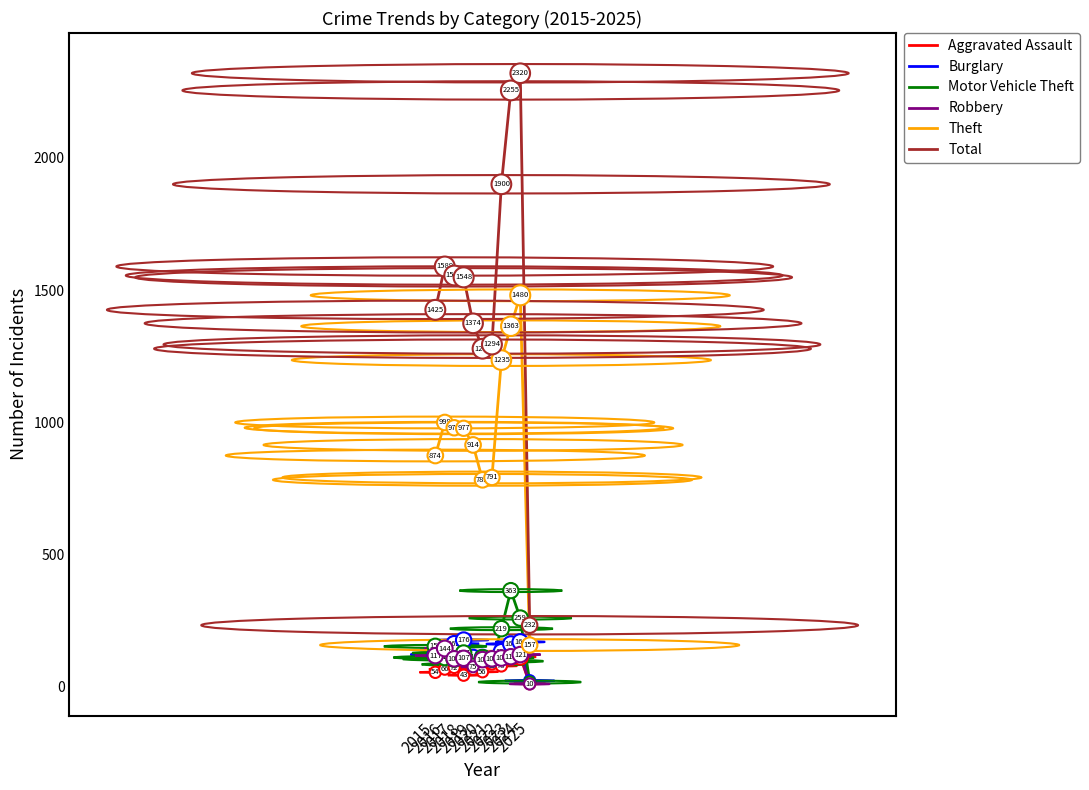

What is the difference between the maximum and minimum values in the Robbery series?

134